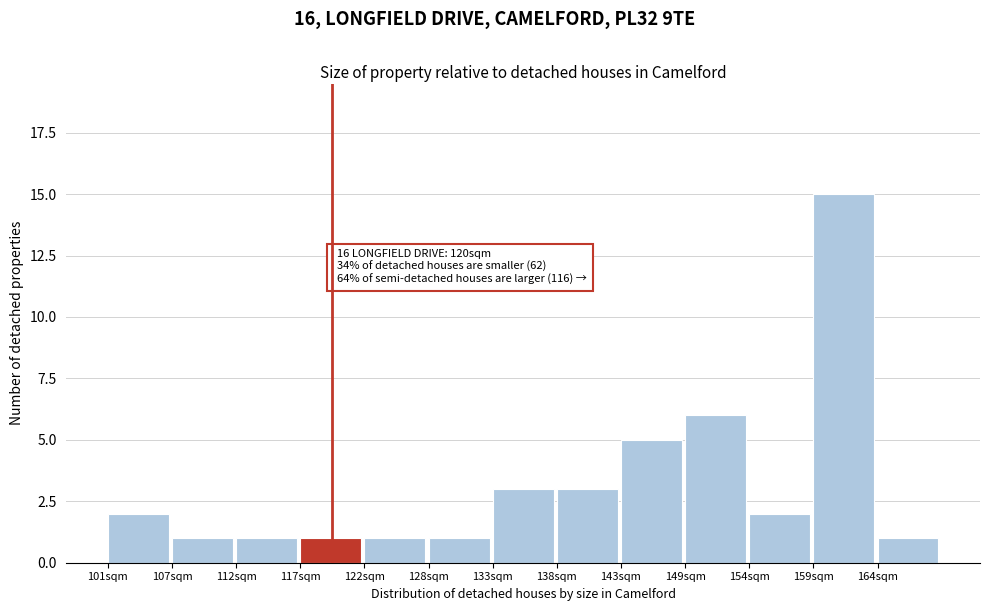

Reading left to right, what are all the values shown in this chart?

101sqm=2	107sqm=1	112sqm=1	117sqm=1	122sqm=1	128sqm=1	133sqm=3	138sqm=3	143sqm=5	149sqm=6	154sqm=2	159sqm=15	164sqm=1